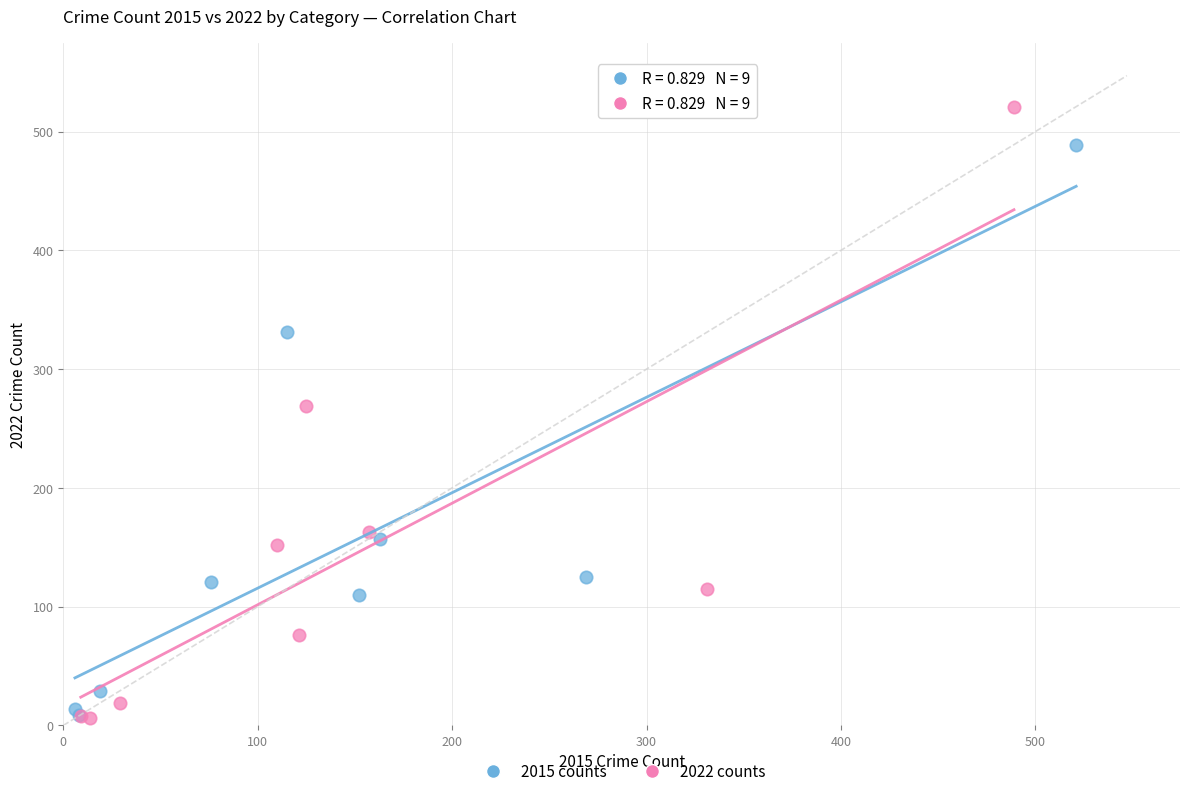

Which series reaches the maximum Y coordinate?

2022 counts